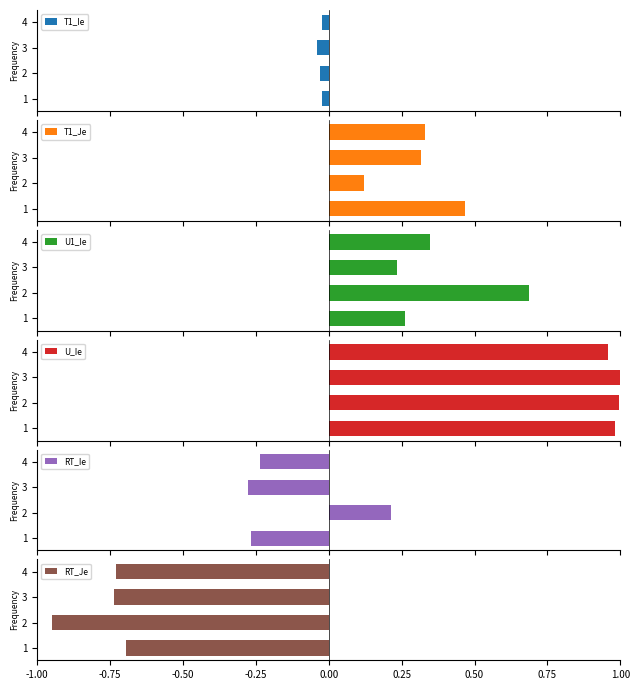

Reading right to left, transcribe all the data shown in this chart.

T1_Ie: -0.0	-0.0	-0.0	-0.0
T1_Je: 0.3	0.3	0.1	0.5
U1_Ie: 0.3	0.2	0.7	0.3
U_Ie: 1.0	1.0	1.0	1.0
RT_Ie: -0.2	-0.3	0.2	-0.3
RT_Je: -0.7	-0.7	-0.9	-0.7